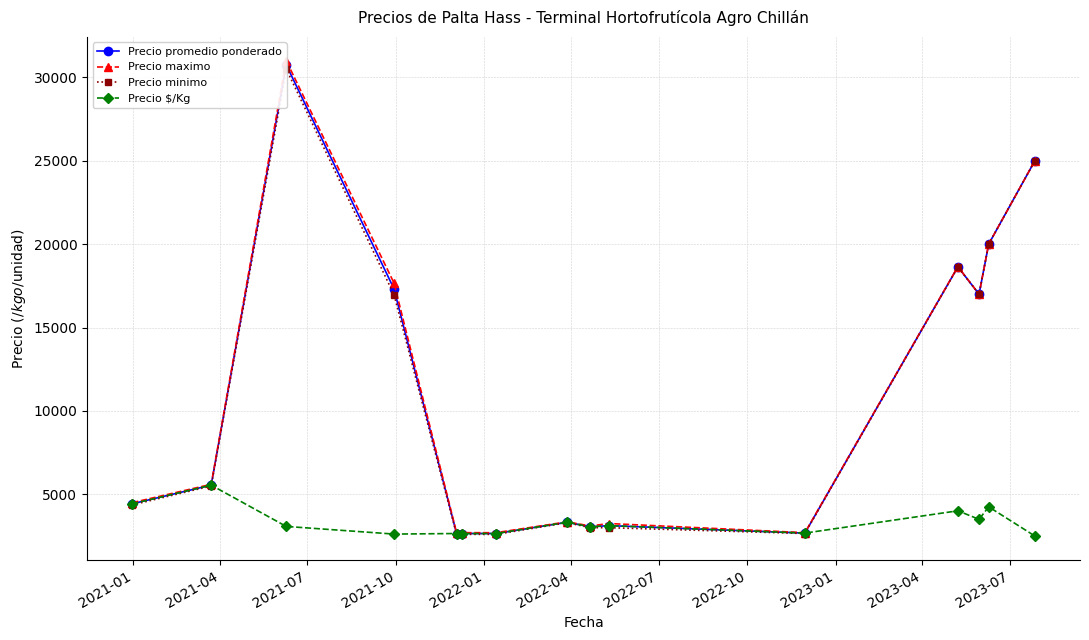

What is the value of the Precio $/Kg point at the 1st from the left?

4434.7